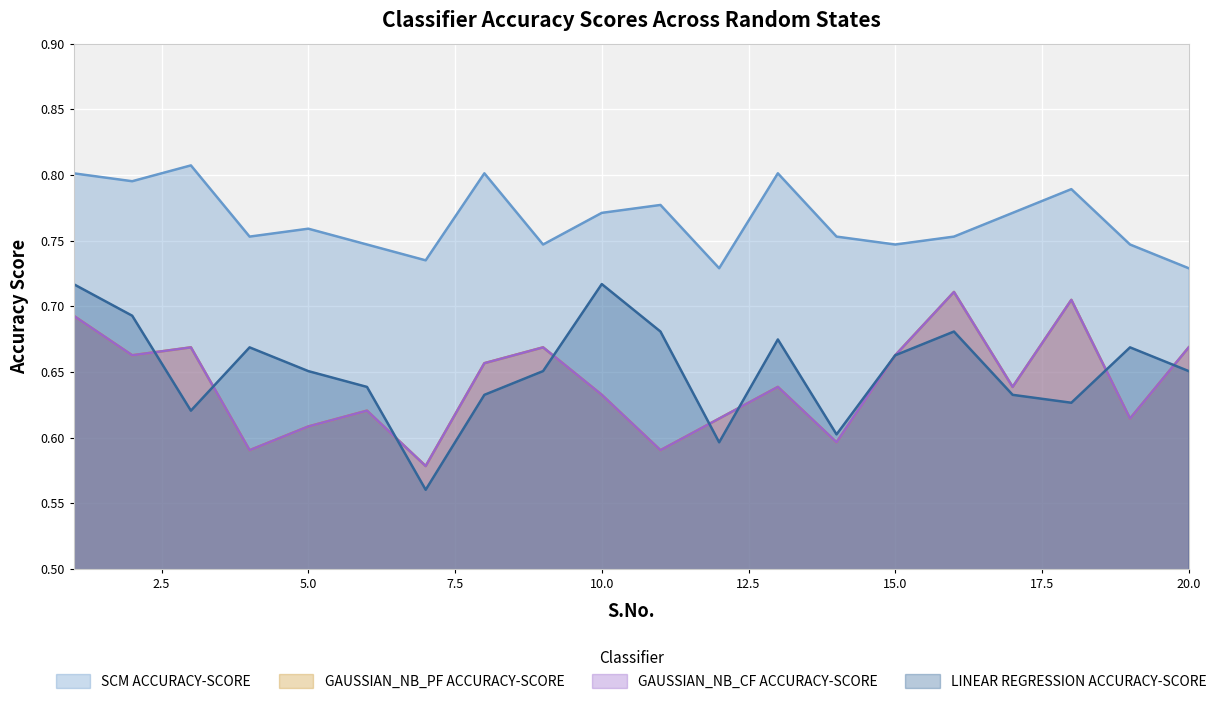

What is the sum of the GAUSSIAN_NB_CF ACCURACY-SCORE values at 5 and 3?

1.3